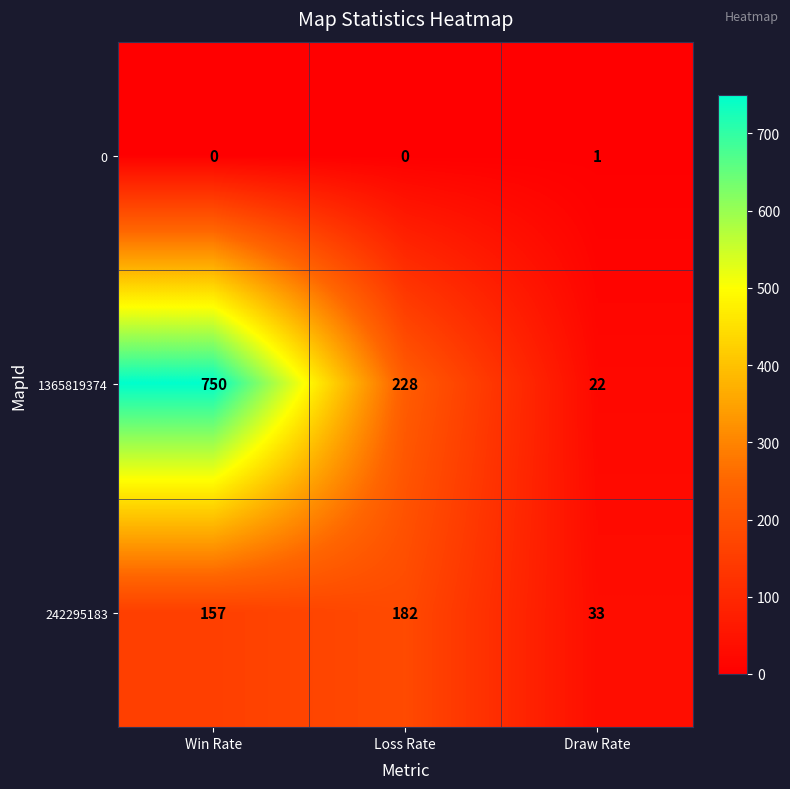

Reading left to right, list all the values displayed in this chart.

0: Win Rate=0	Loss Rate=0	Draw Rate=1
1365819374: Win Rate=750	Loss Rate=228	Draw Rate=22
242295183: Win Rate=157	Loss Rate=182	Draw Rate=33